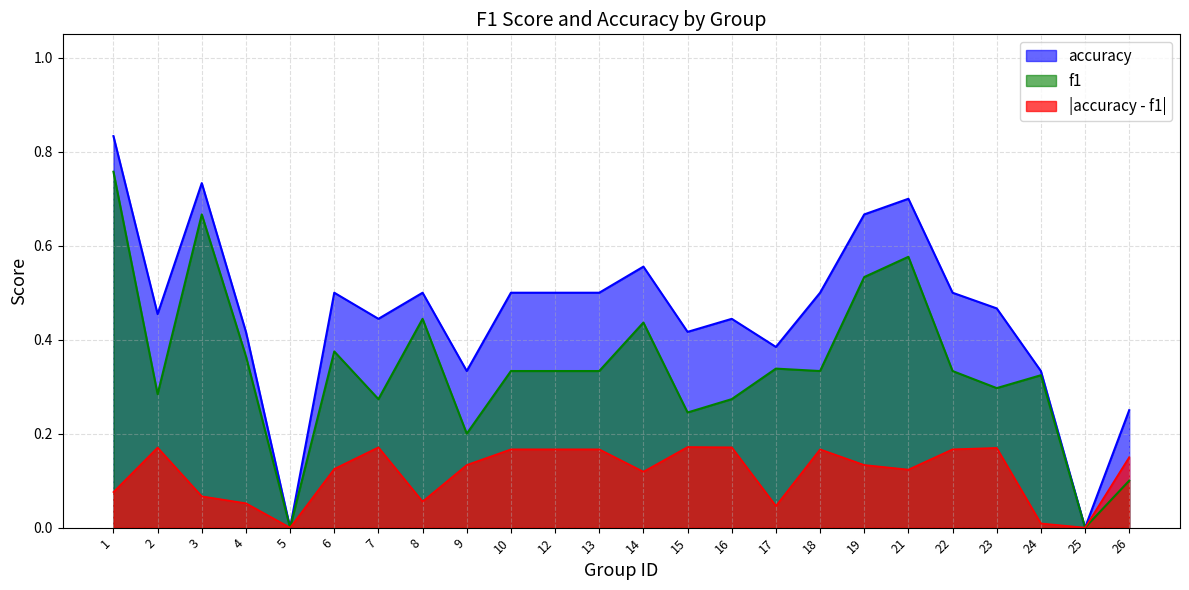

What is the sum of the accuracy values at 18 and 21?

1.2